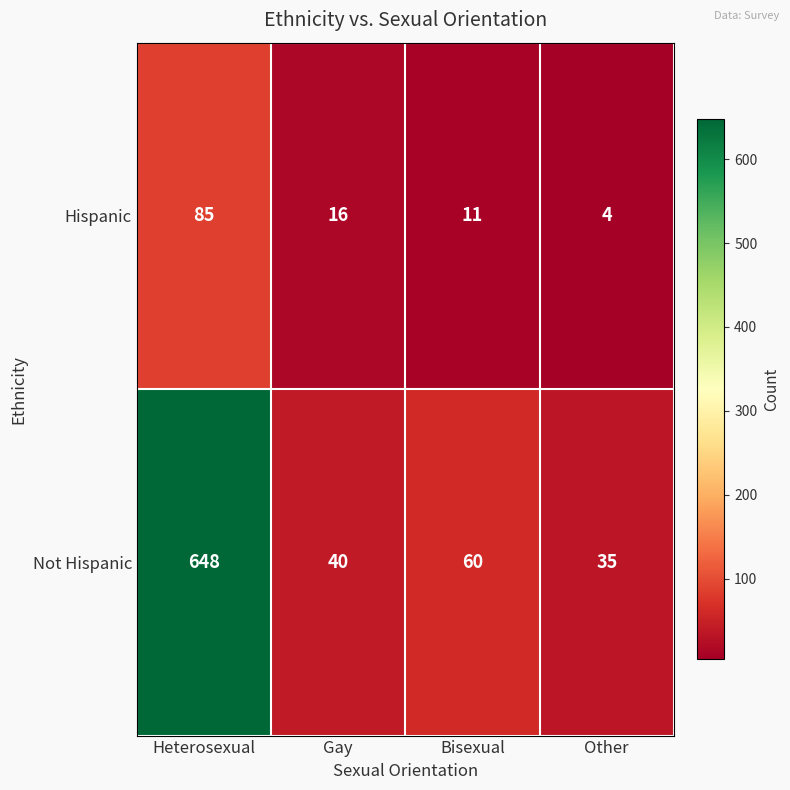

The value of Hispanic at Gay is 3. True or false?

False